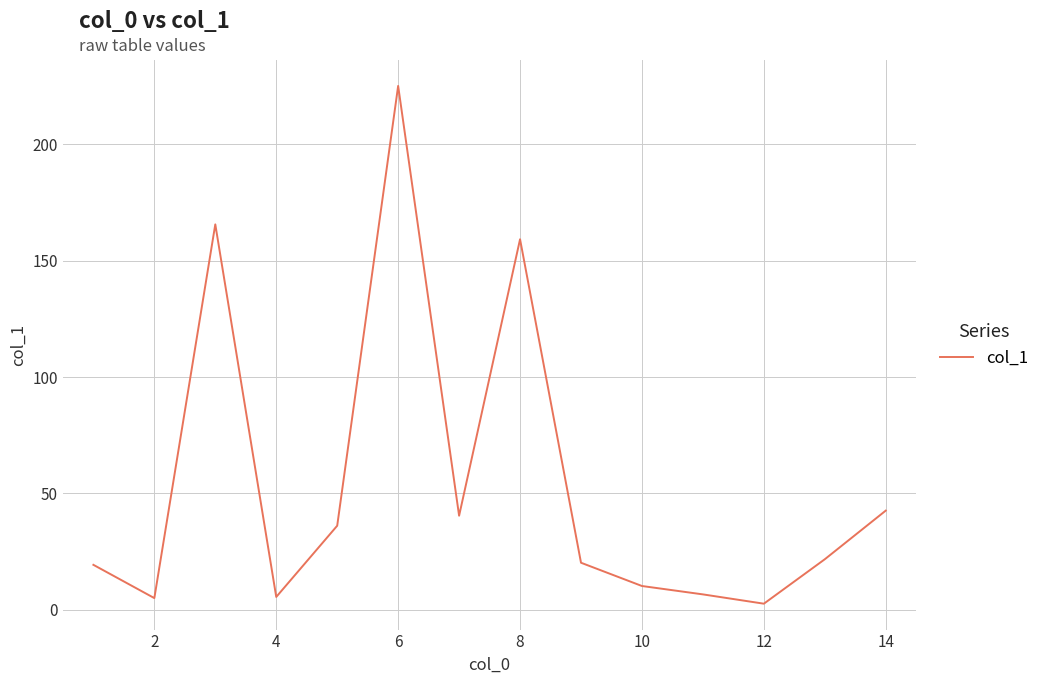

What is the difference between the maximum and minimum values?

222.5